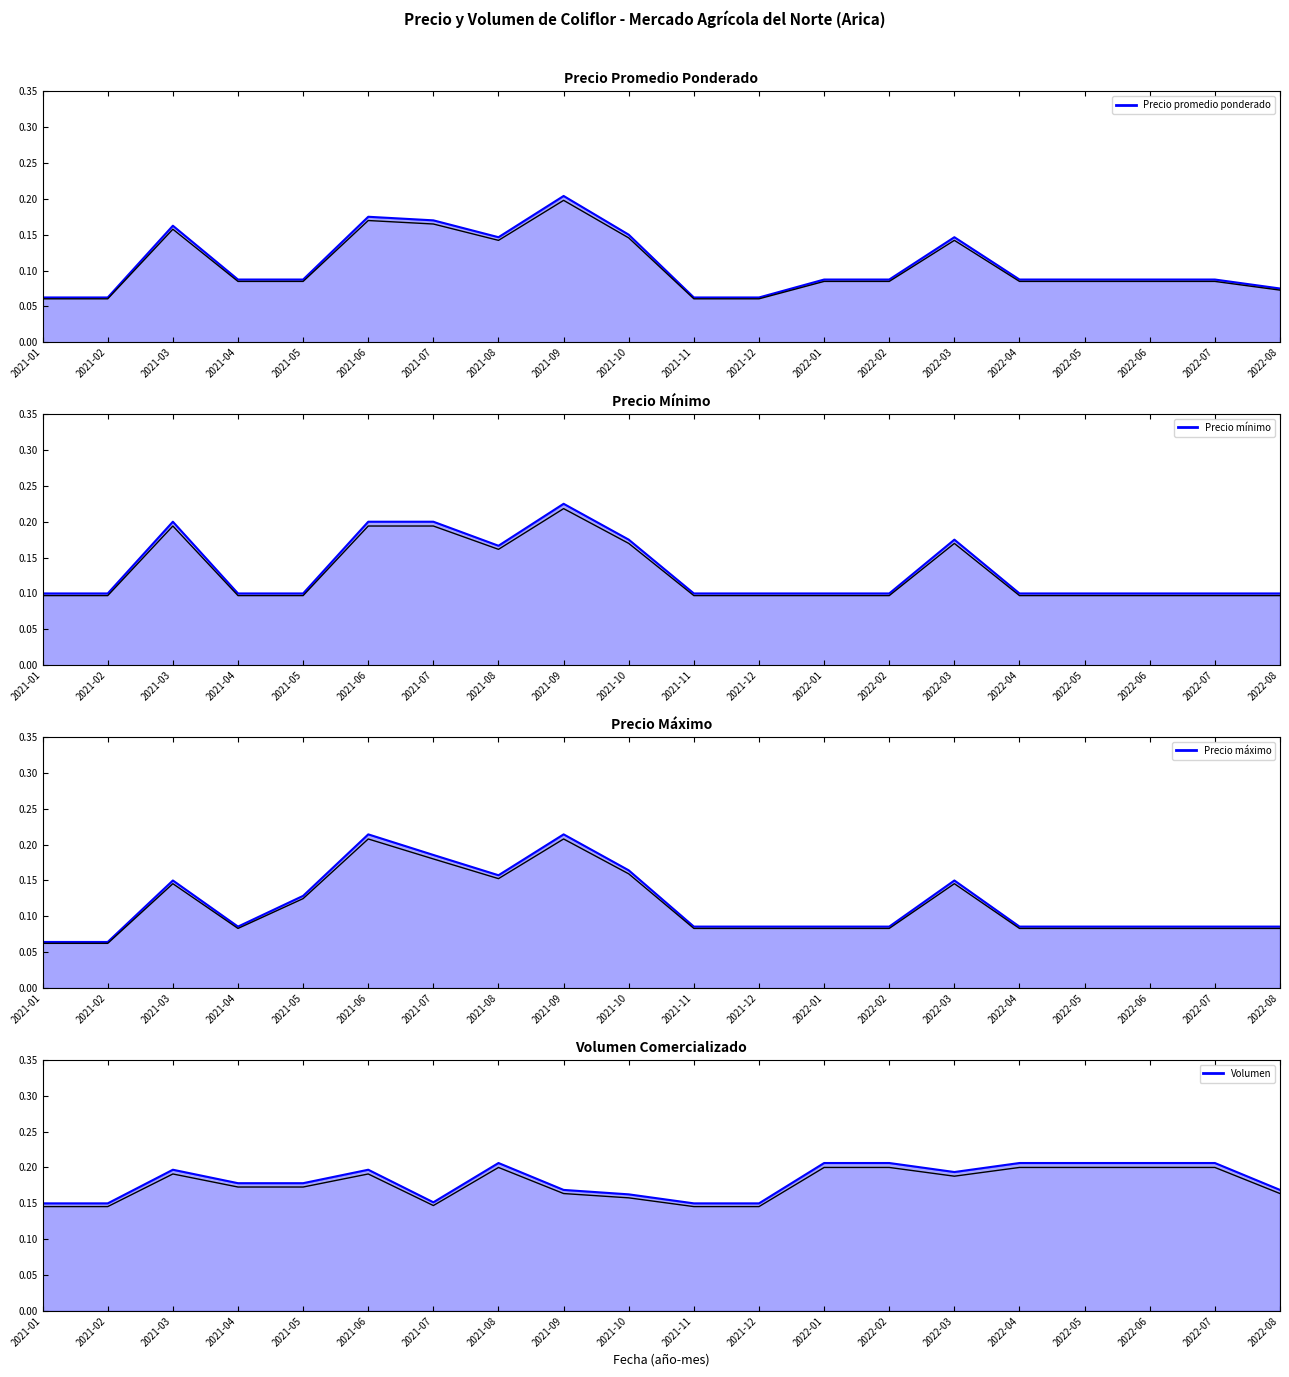

What is the average value of the Precio mínimo series?

0.1